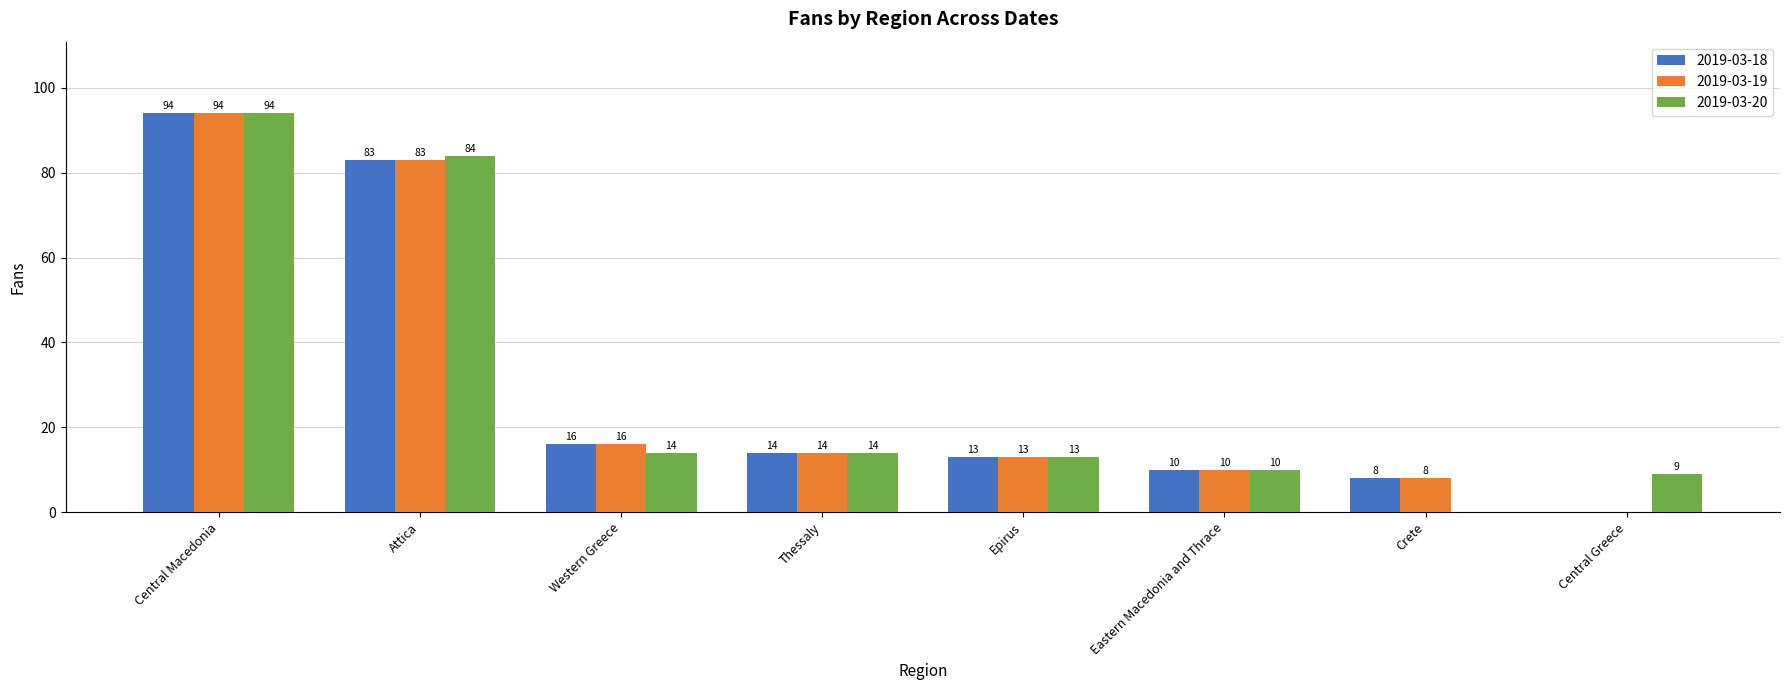

Which series changed the most between Epirus and Crete?

2019-03-20